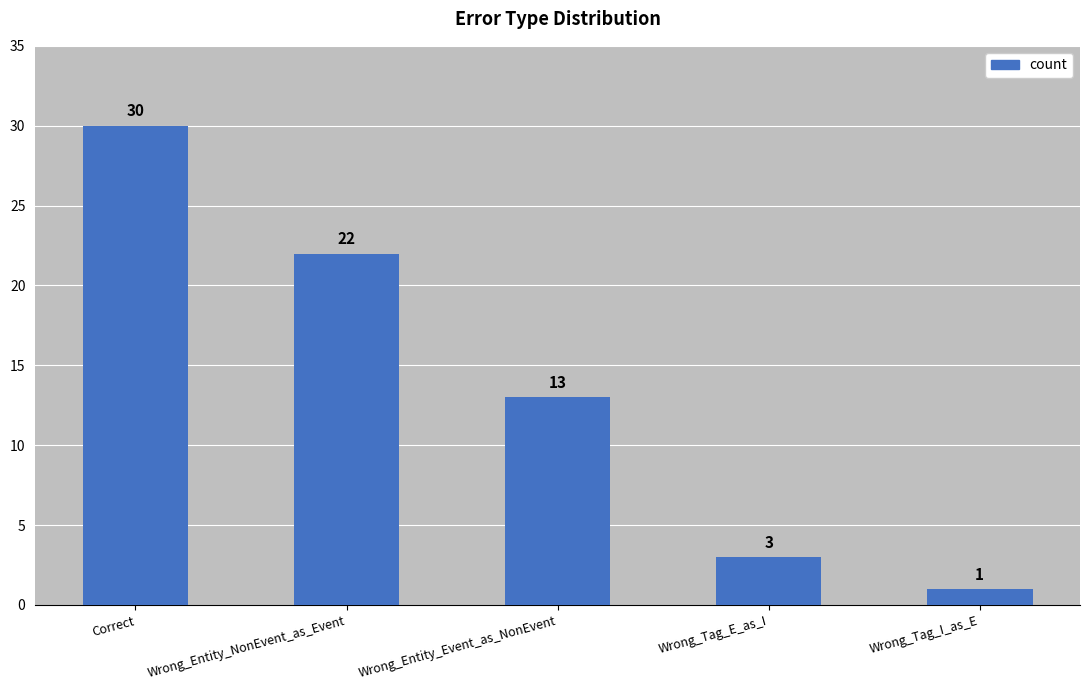

True or false: the data shows 1 at Wrong_Tag_E_as_I.

False